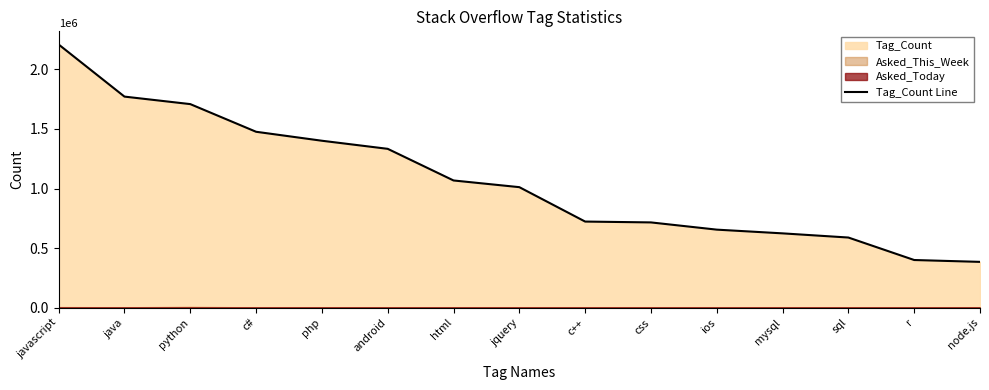

What is the approximate value at ios?

654815